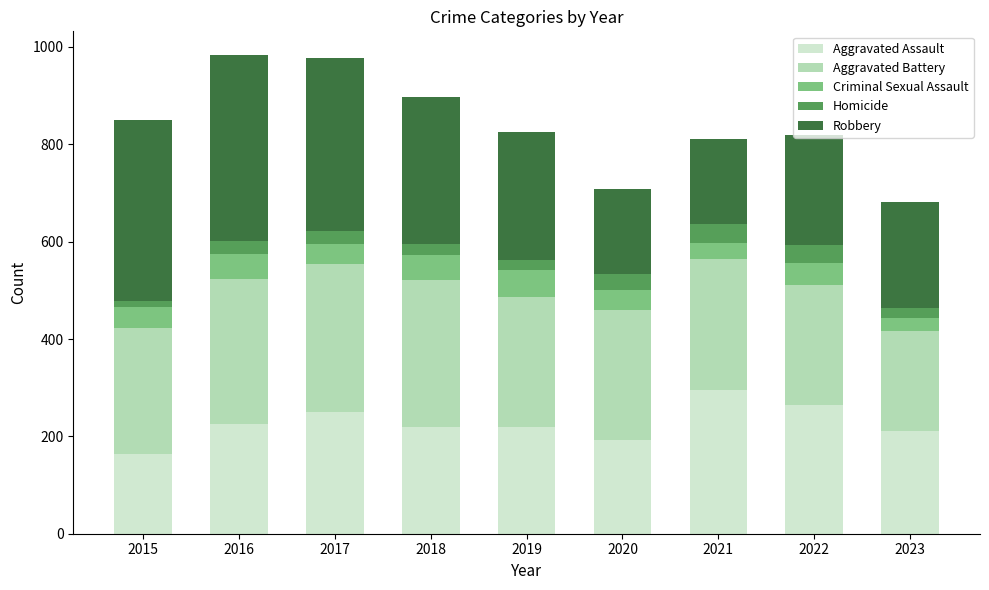

Which category has the highest value in the Aggravated Assault series?

2021